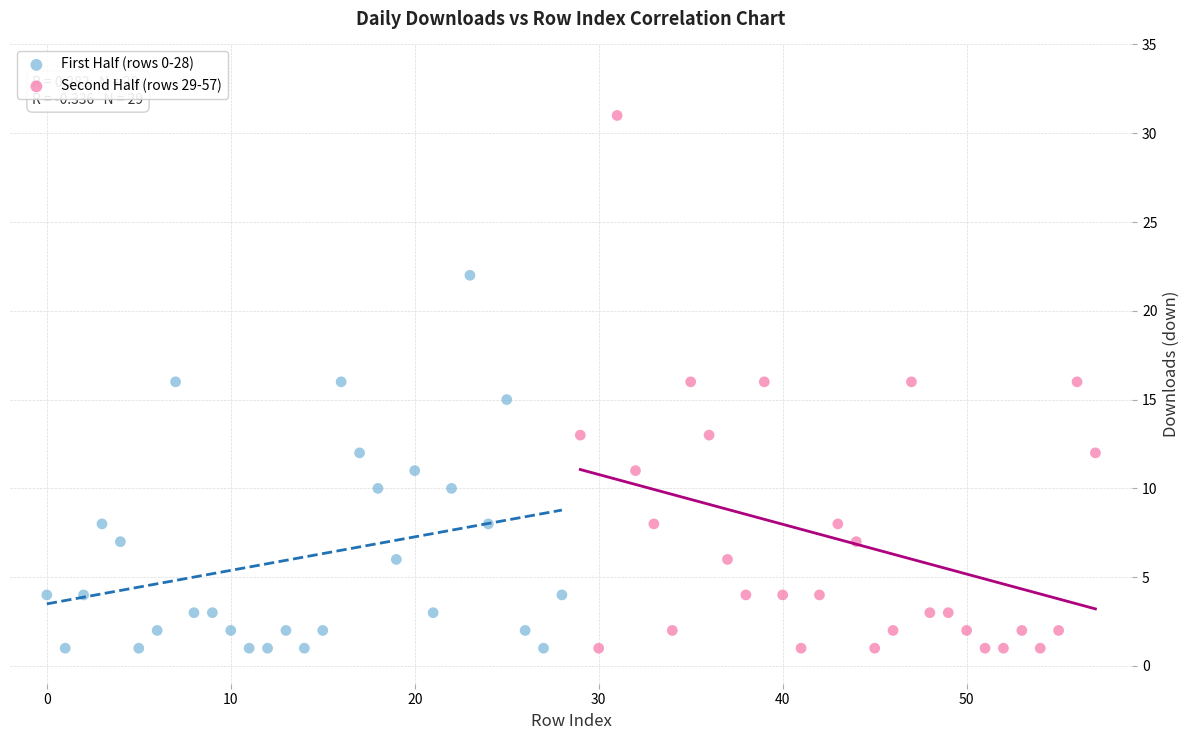

Which series reaches the maximum Y coordinate?

Second Half (rows 29-57)